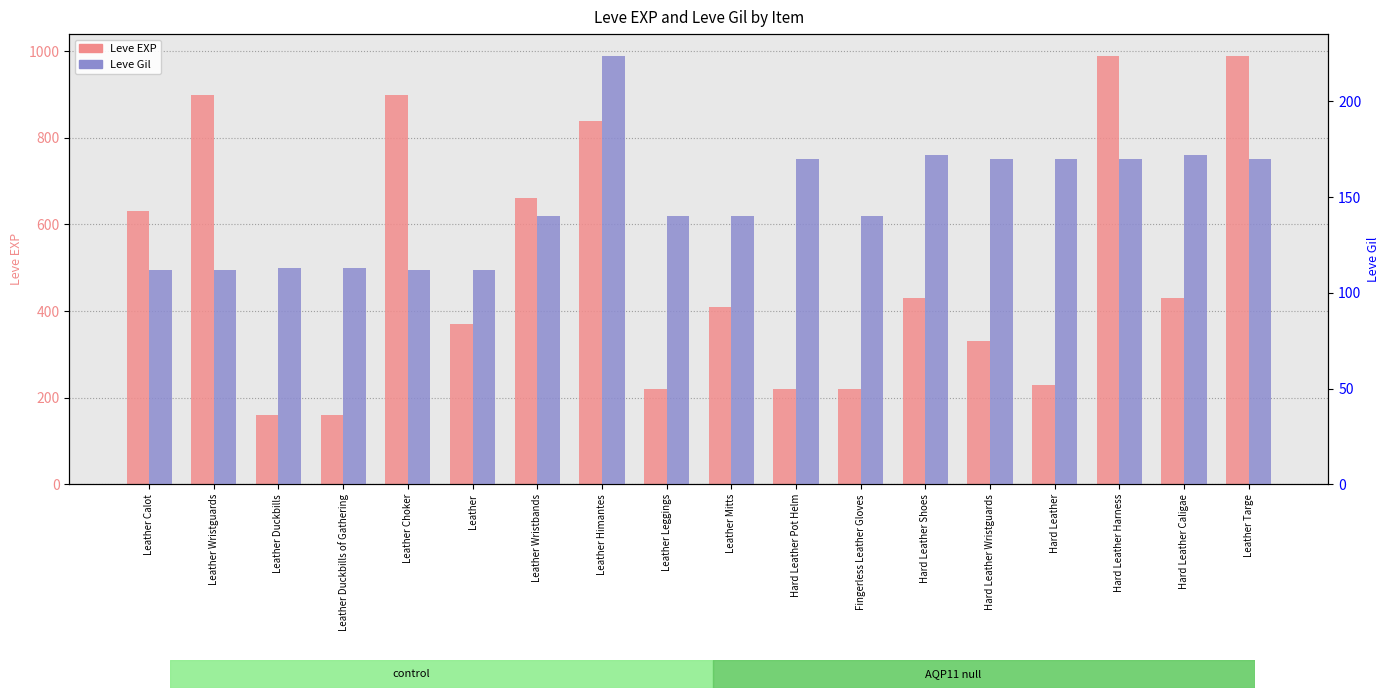

Rank the series at Leather Himantes from highest to lowest value.

Leve EXP, Leve Gil